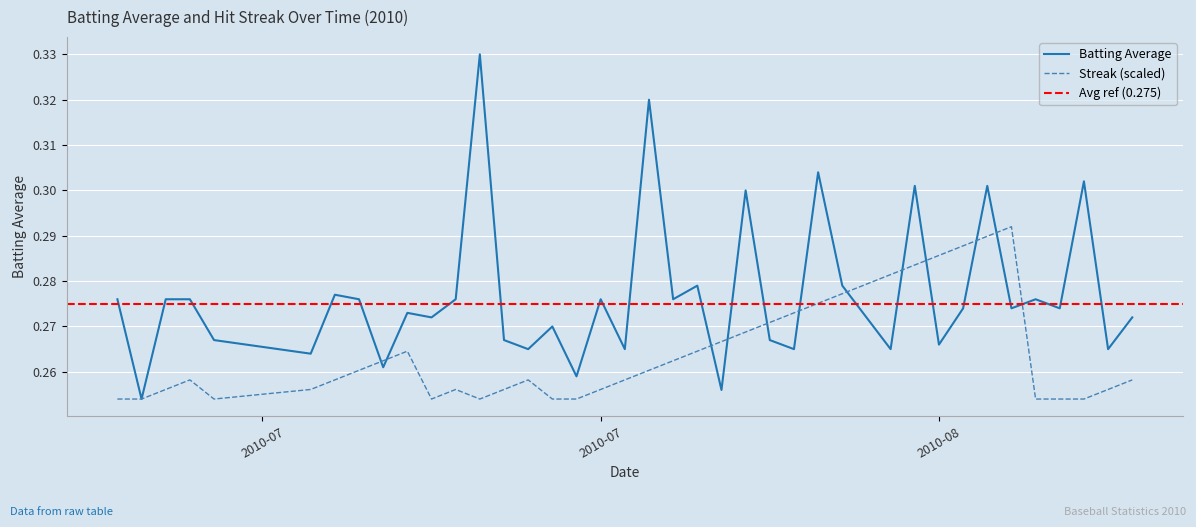

Does the chart display data point markers on the line(s)?

No